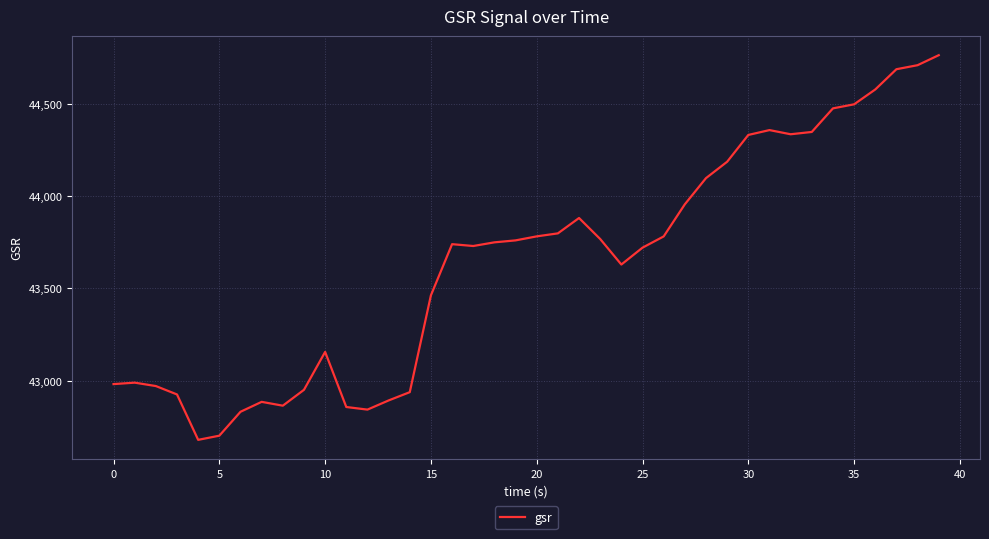

What is the smallest value displayed?

42678.3